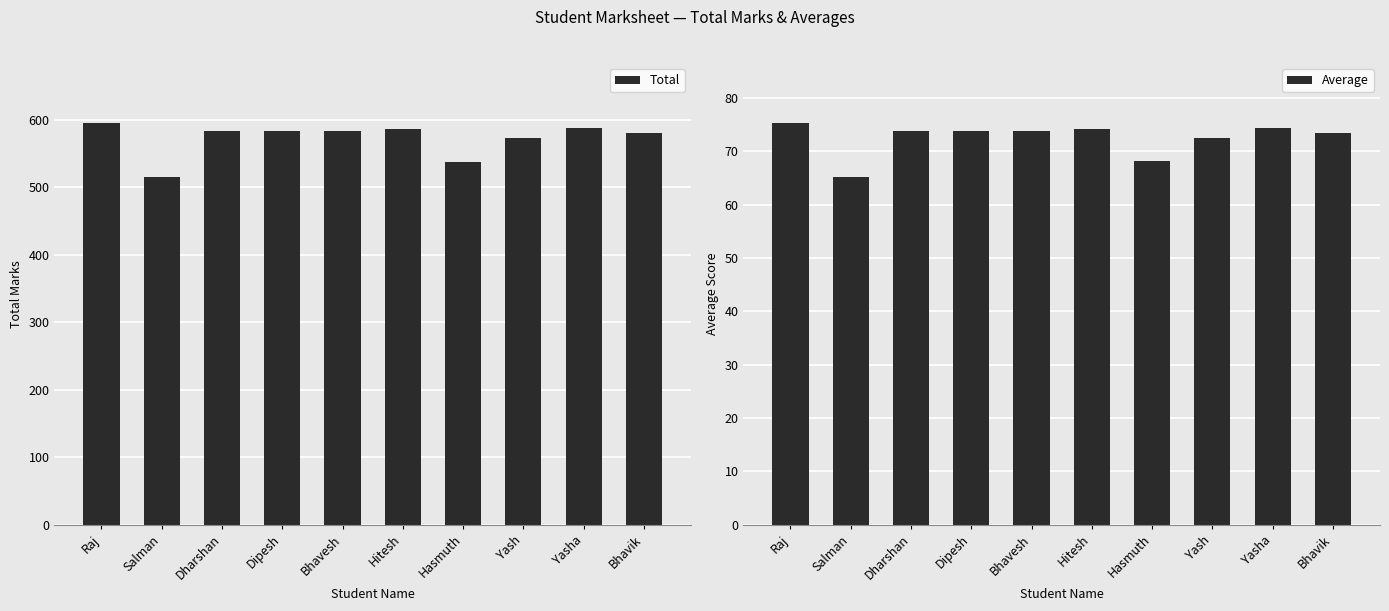

At which label is Average closest to 70?

Hasmuth